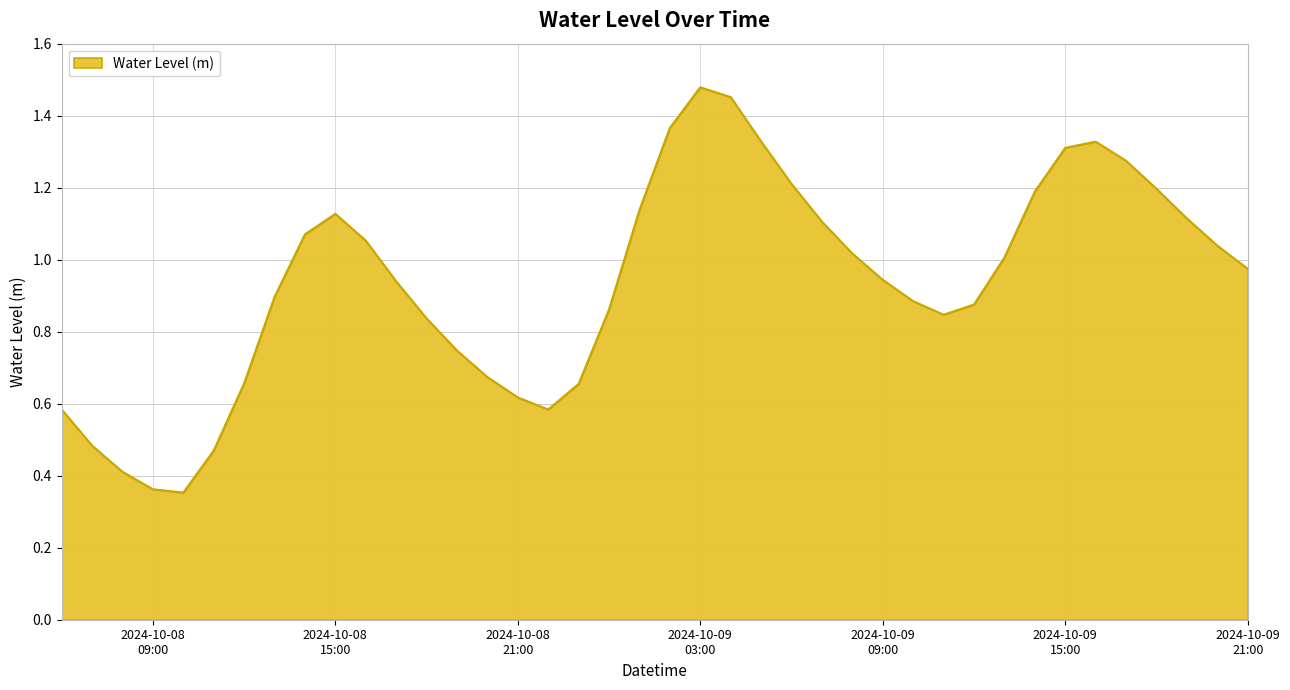

Which category has the lowest value across all series?

2024-10-08 10:00:00